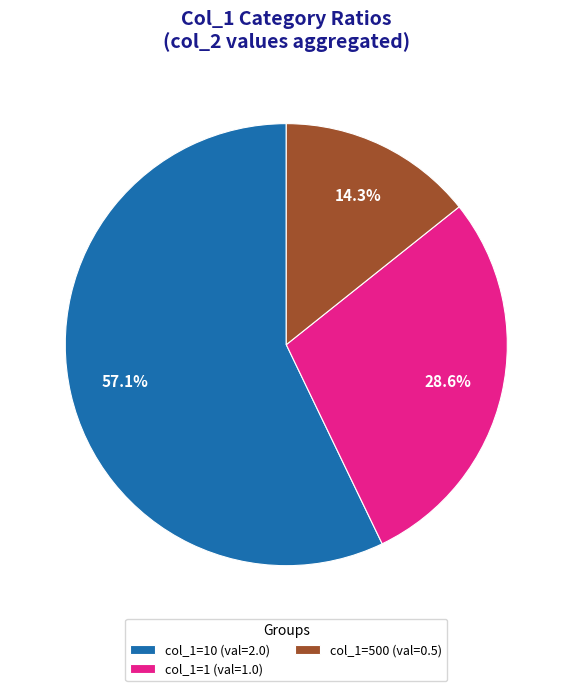

Does any single category account for the majority?

Yes